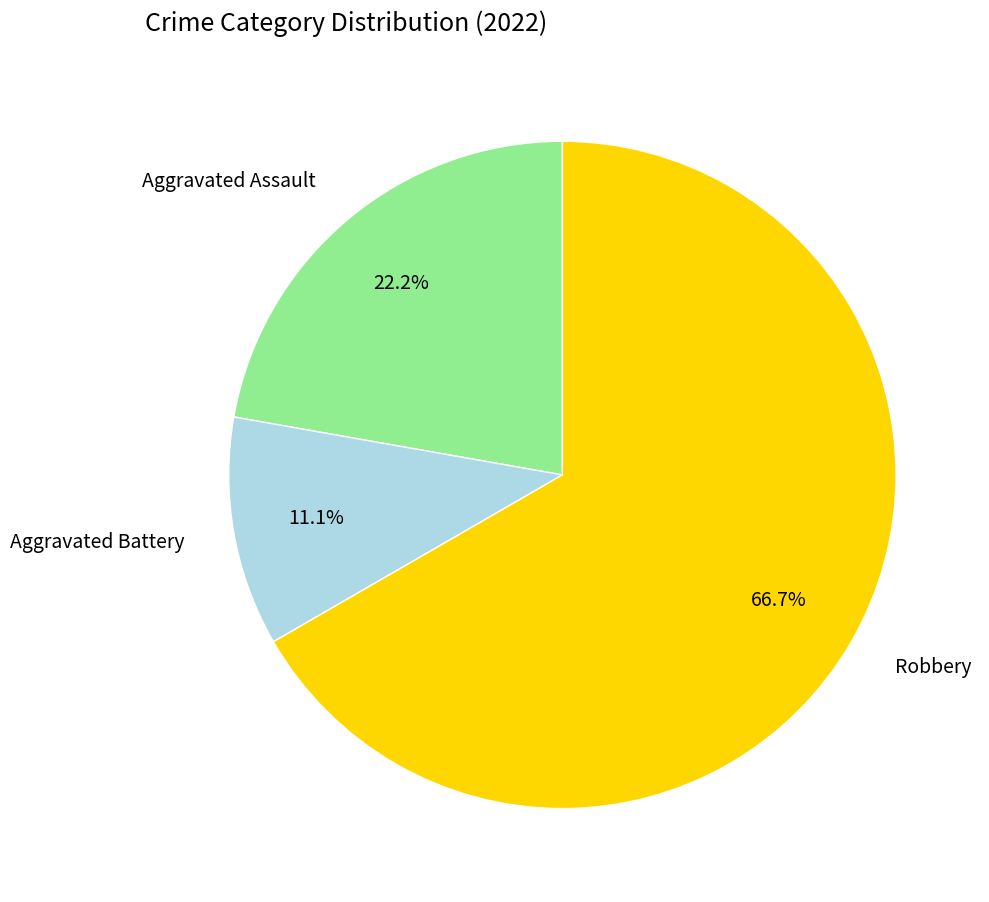

What is the total percentage of Aggravated Assault and Robbery?

88.9%